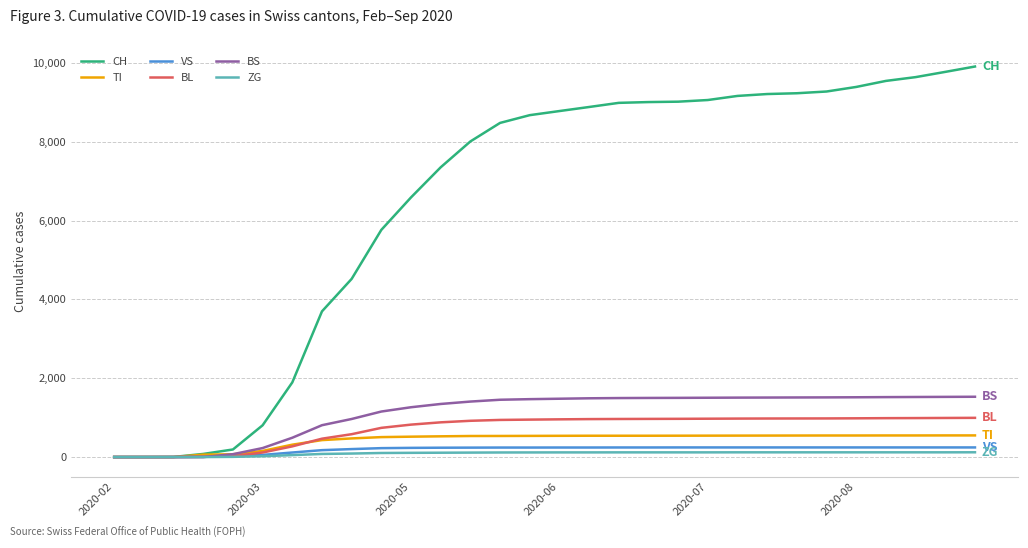

Which series has the largest range (max minus min)?

CH